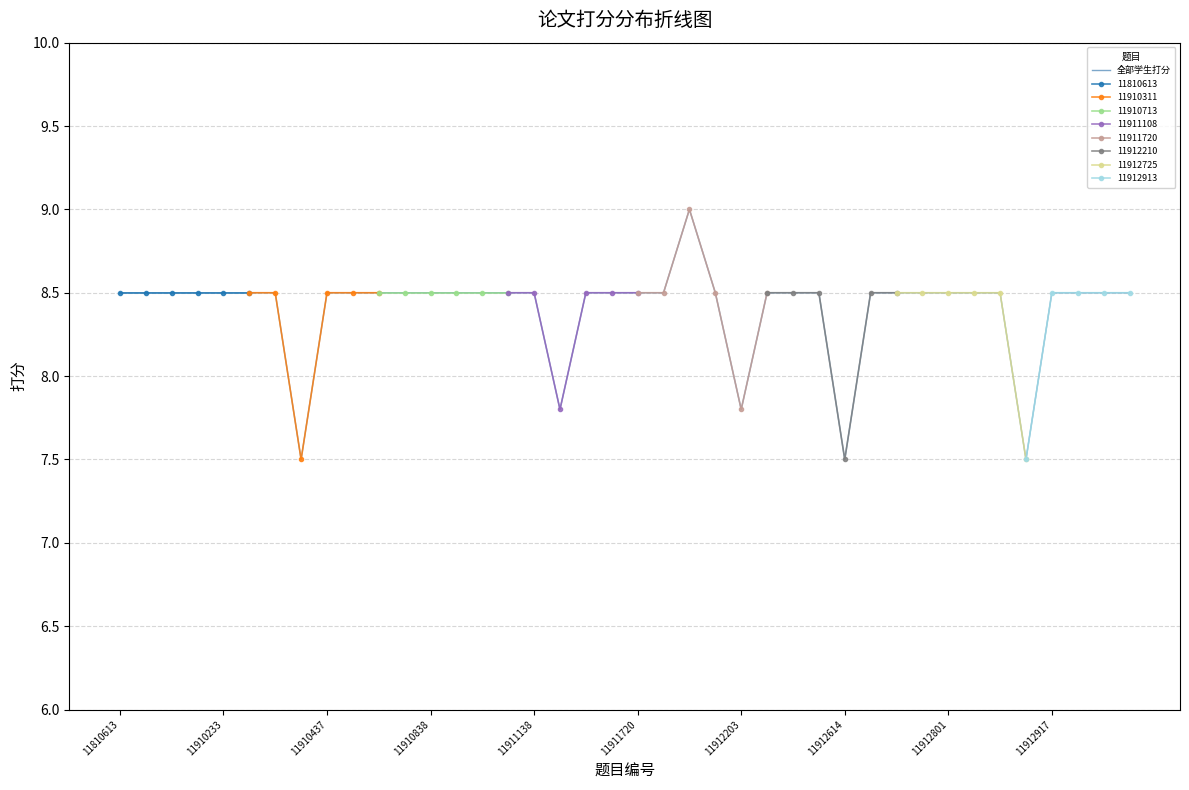

At which label does 全部学生打分 first exceed 8?

11810613